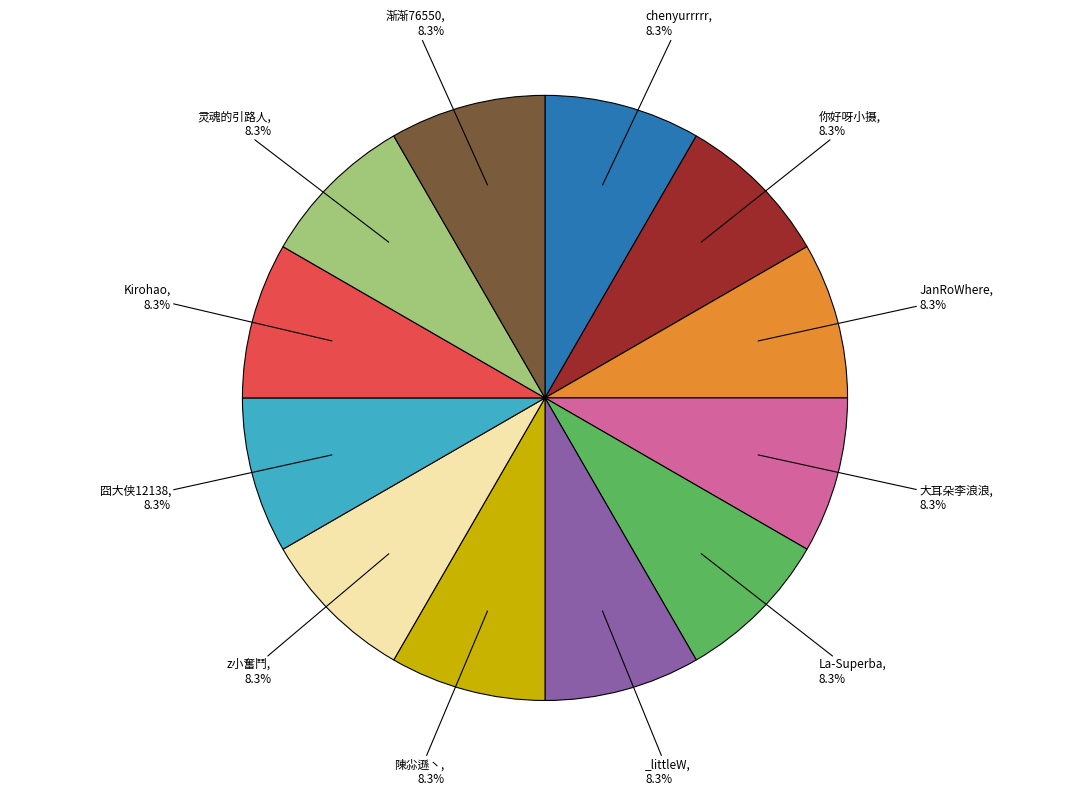

Is there a majority slice in this chart?

No